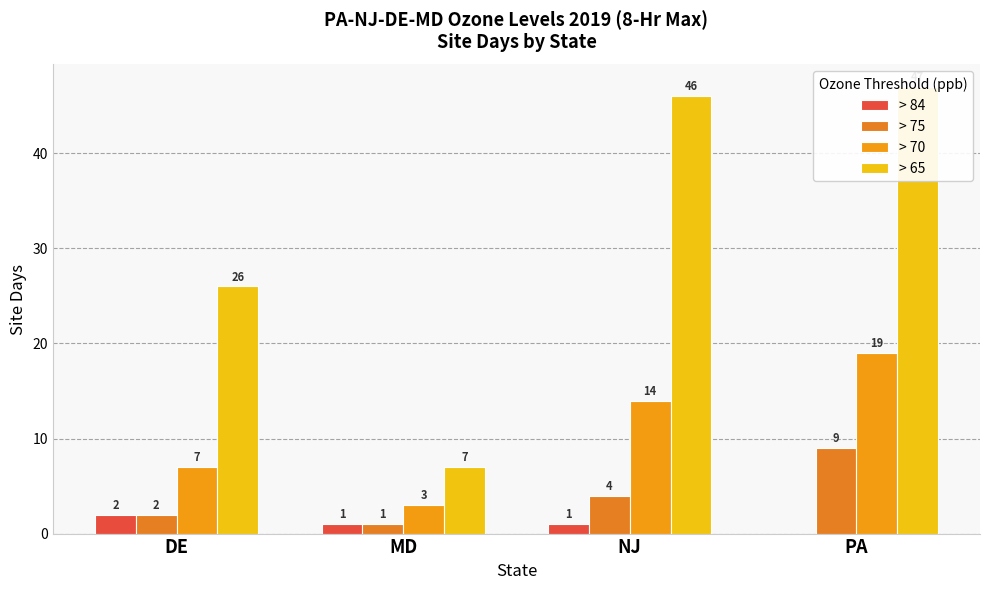

At which label is > 84 closest to 1?

MD